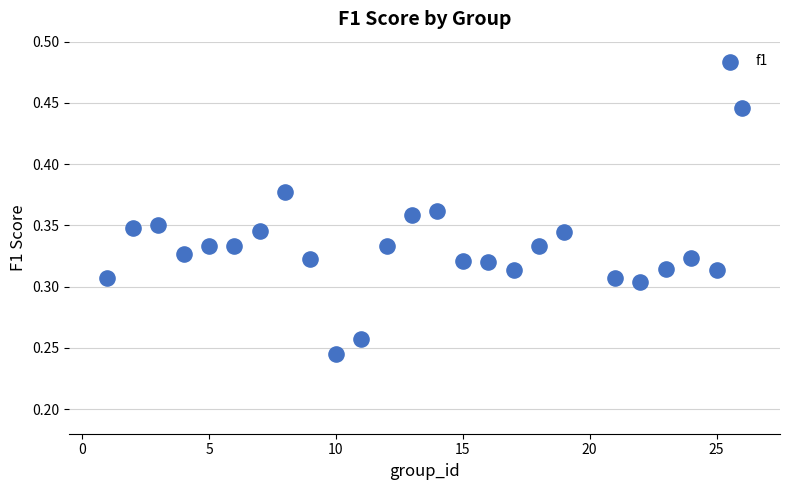

What is the range of X values (max minus min)?

25.0